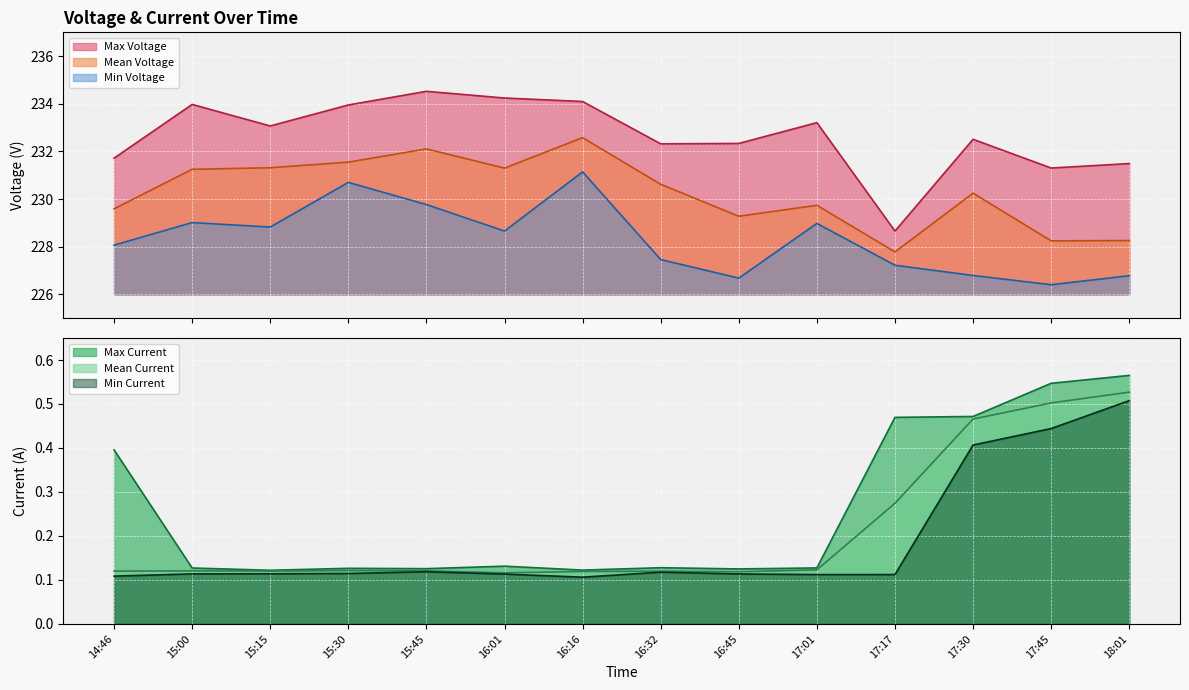

The Max Voltage series shows 359.5 at 17:45. True or false?

False